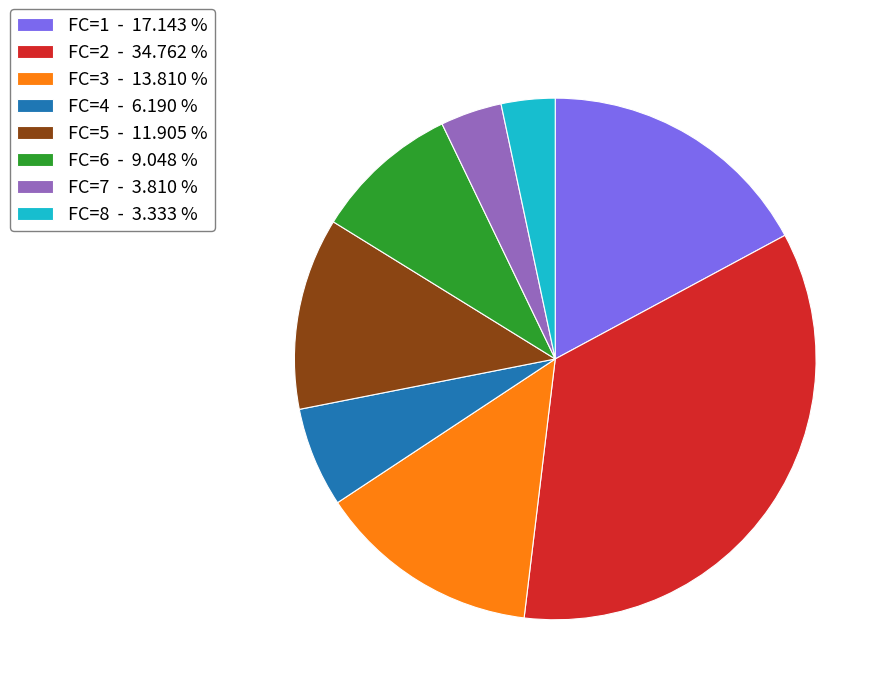

Combined, do FC=7 - 3.810 % and FC=2 - 34.762 % account for over 50%?

No